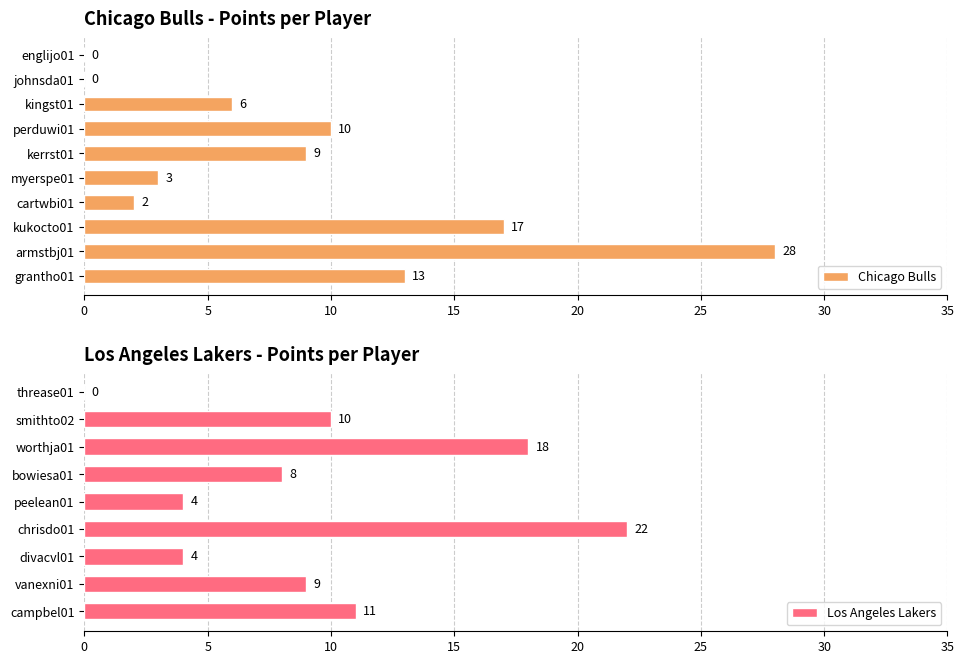

True or false: Chicago Bulls has a value of 6 at kingst01.

True